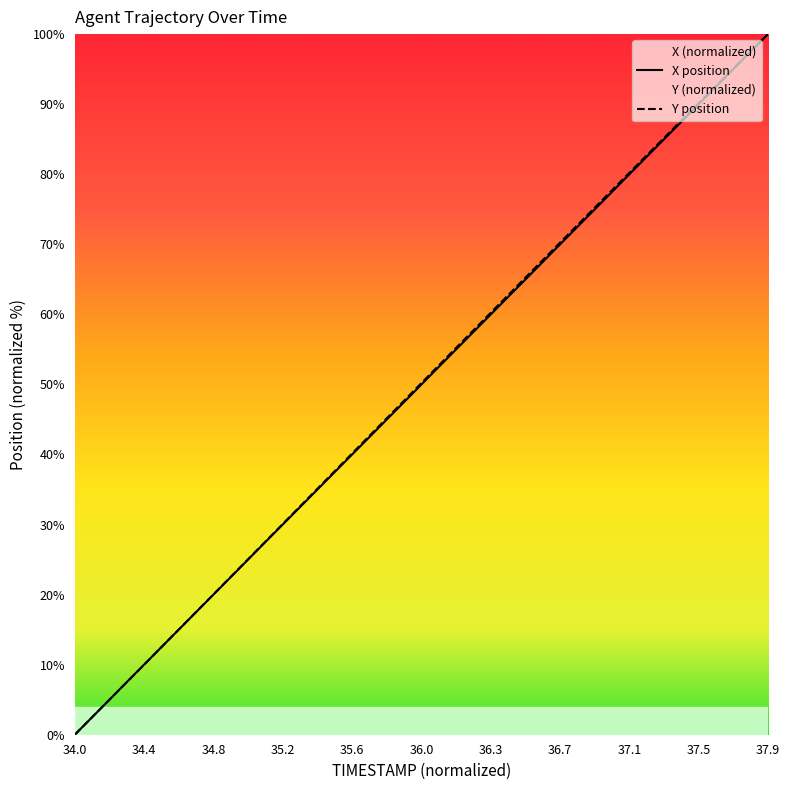

At which label does Y position reach its minimum?

34.0